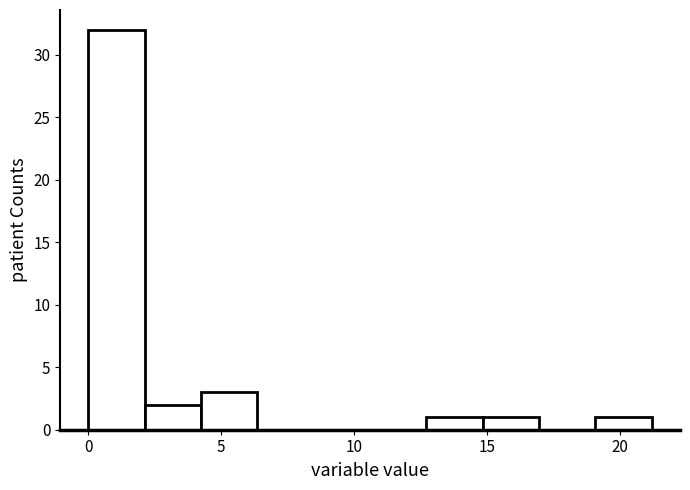

How tall is the bar that spans 0.0 to 2.0 on the x-axis? Neither the bar edges nor the heights are printed on the chart, so give them approximately, as read against the axes.

32